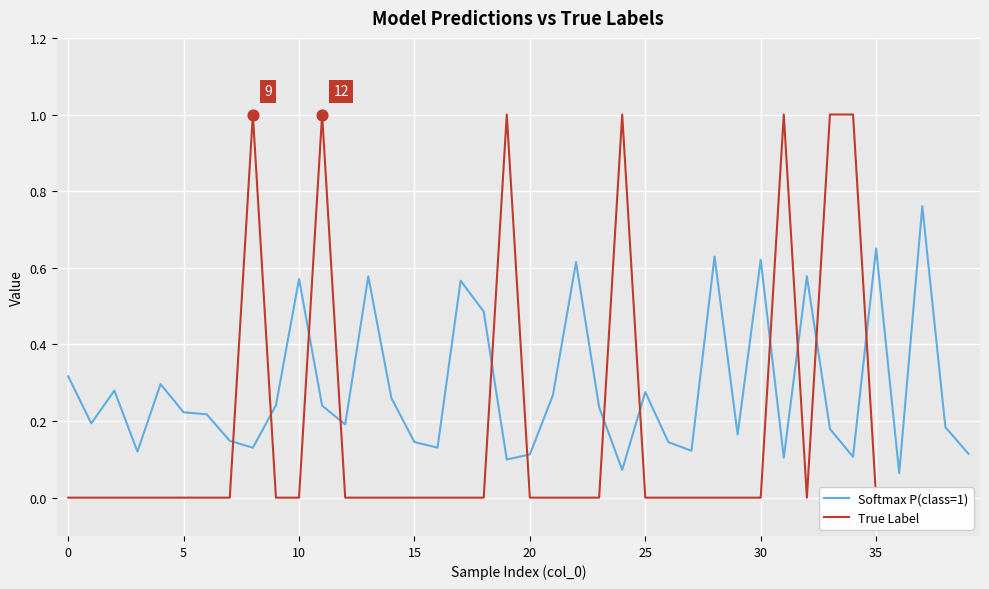

Which series reaches the maximum Y coordinate?

True Label